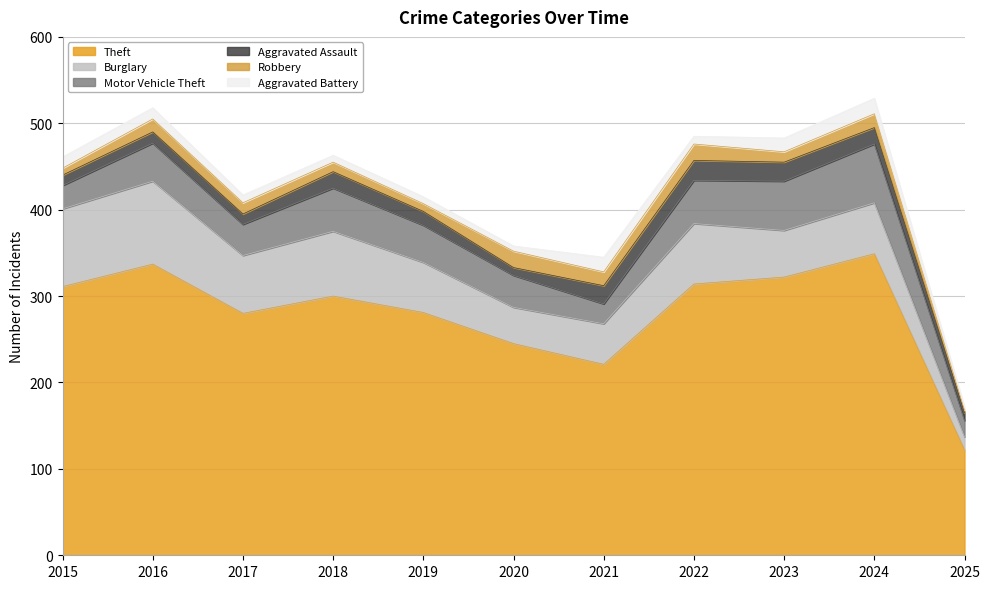

Is it true that Robbery equals 6 at 2020?

False